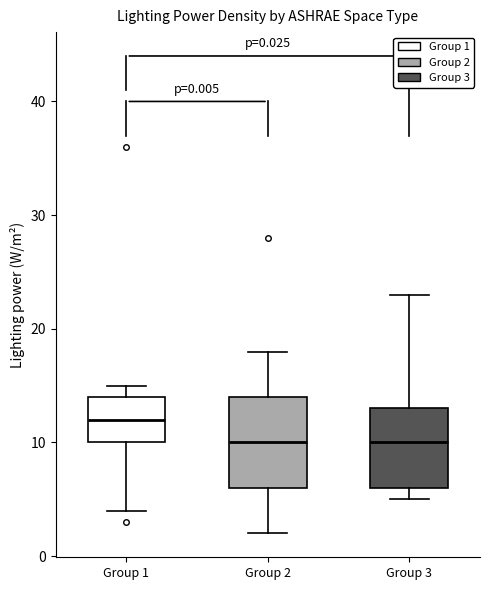

Comparing the boxes themselves (not the whiskers), which one is the tallest?

Group 2